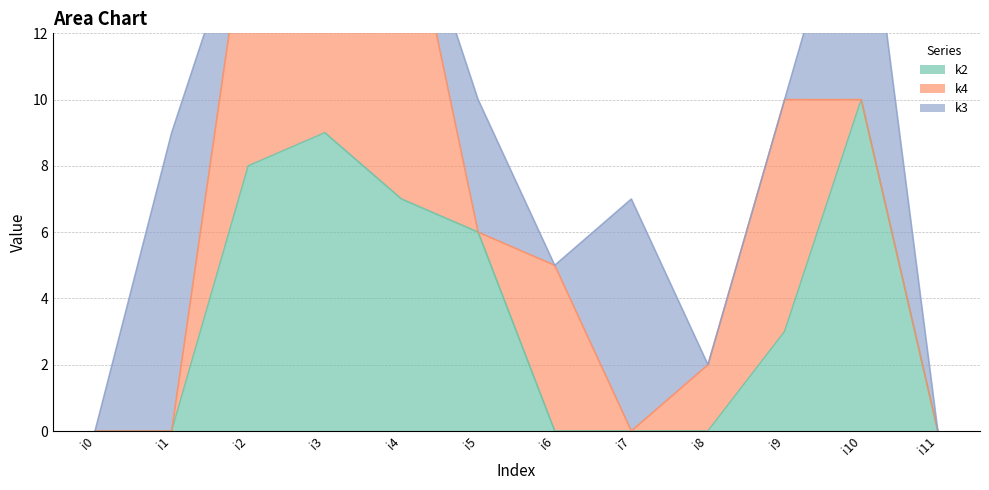

True or false: k2 and k4 intersect in this chart.

True